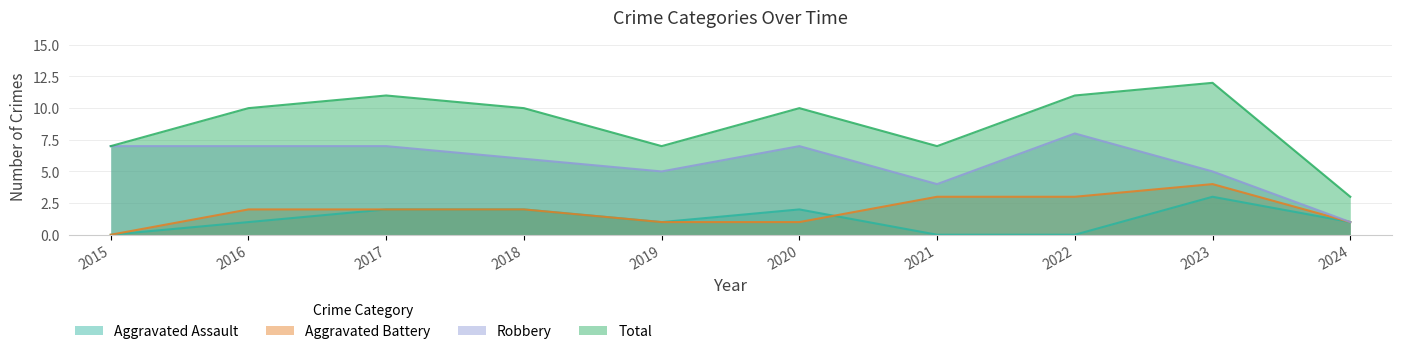

What is the value of the Aggravated Assault point at the 5th from the left?

1